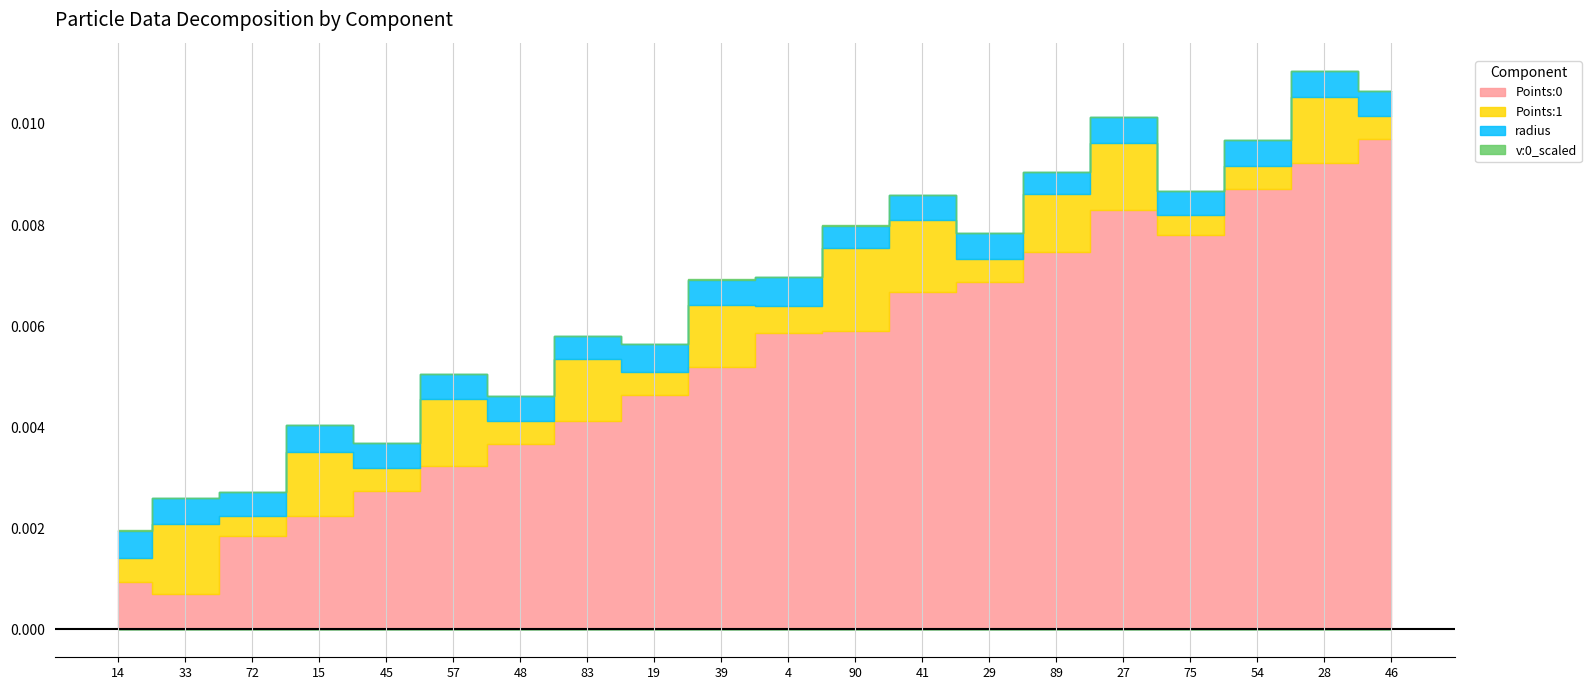

The value of radius at 54 is 0.0. True or false?

True